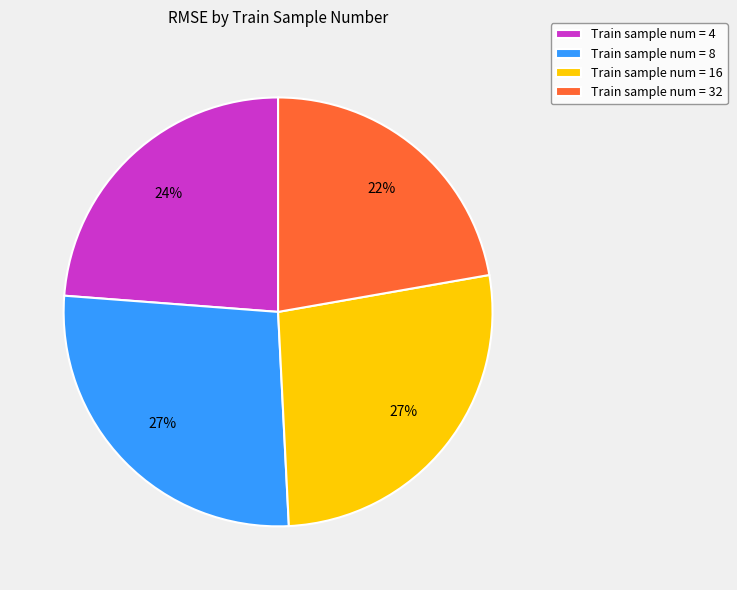

To the nearest percent, what is the average slice percentage?

25%